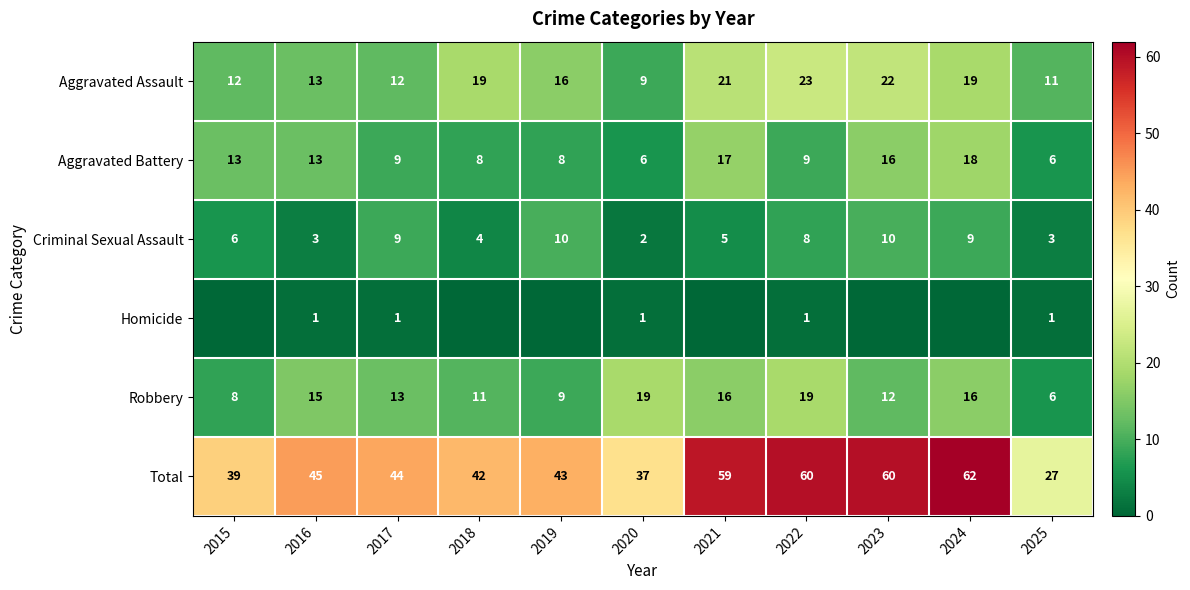

How many Criminal Sexual Assault values are between 3 and 9?

8